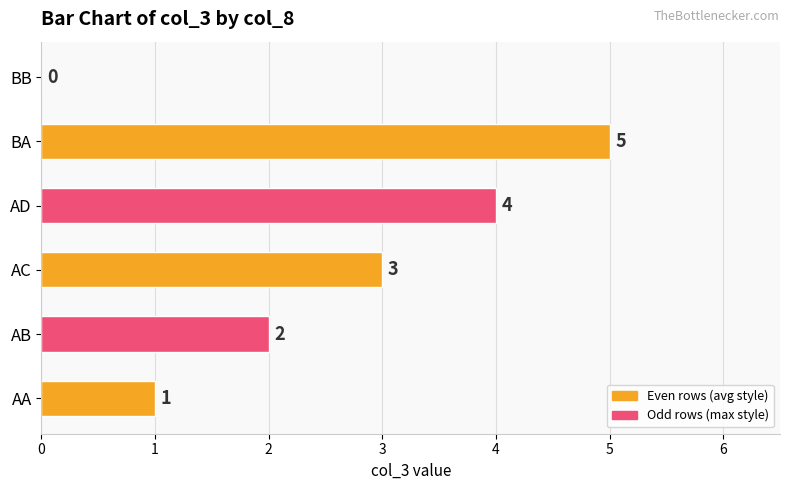

What is the maximum value shown in the chart?

5